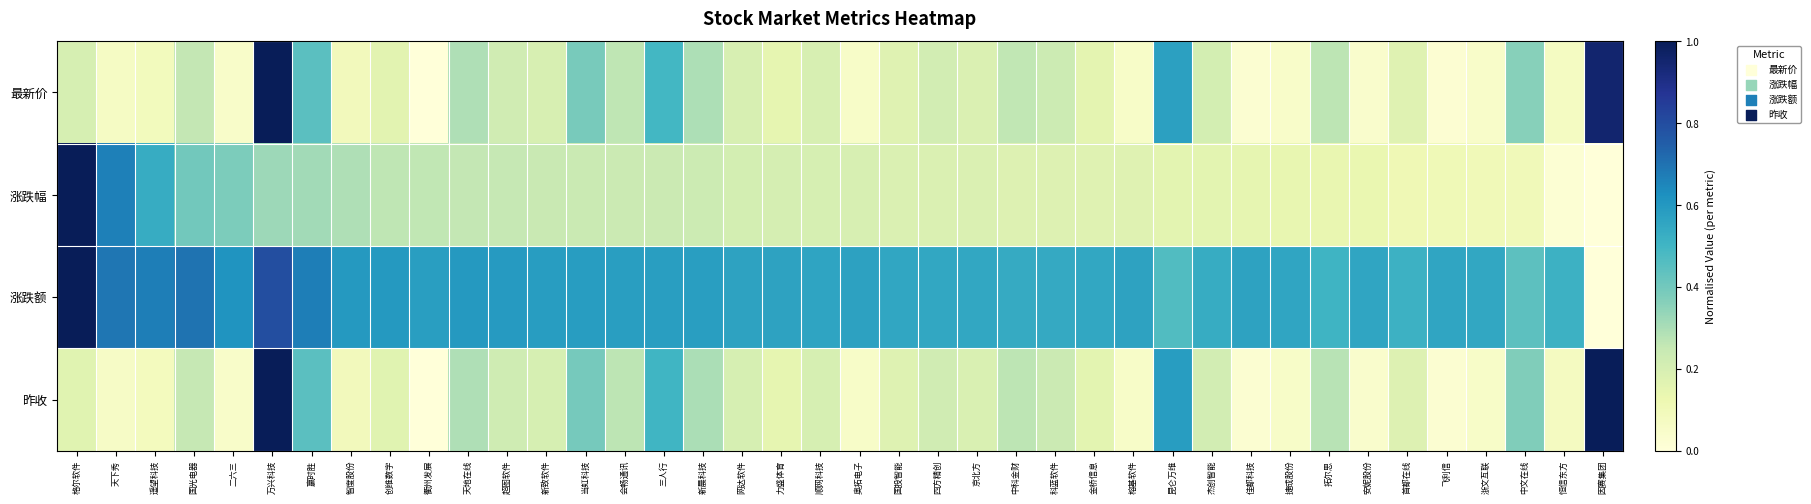

What is the spread (max minus min) of values at 二六三?

0.6